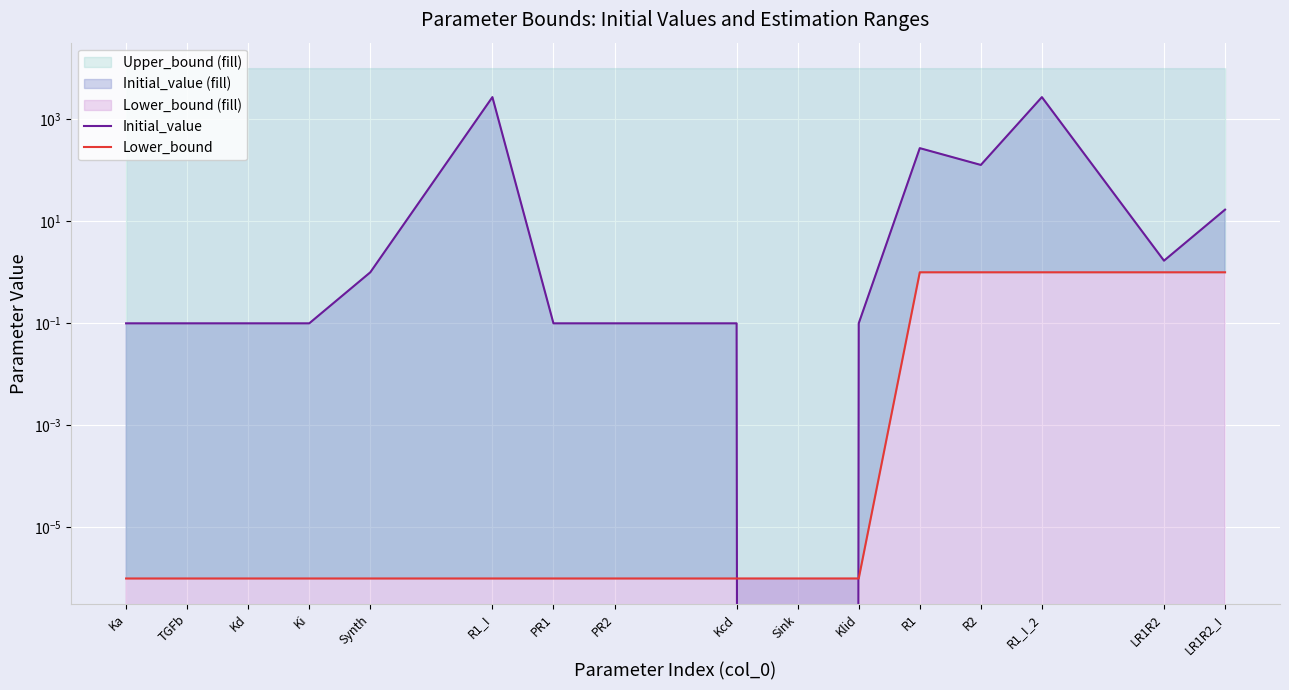

What is the label of the 10th point from the right?

PR1